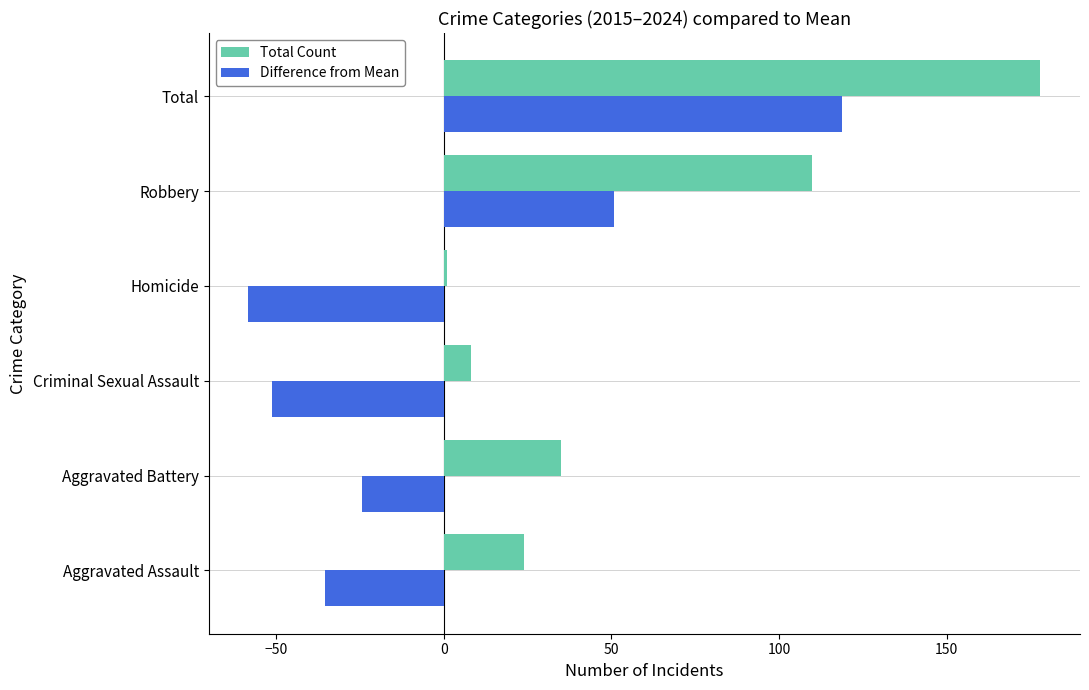

What is the difference between the second highest and second lowest values in the Difference from Mean series?

102.0